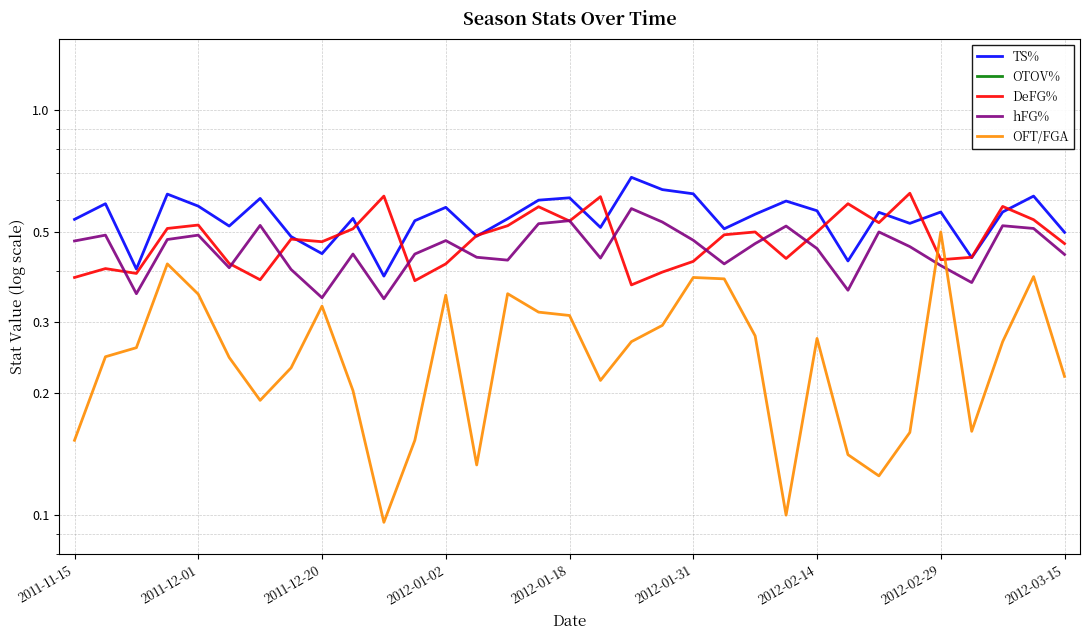

Rank the series by their maximum value, from lowest to highest.

OFT/FGA, hFG%, DeFG%, TS%, OTOV%